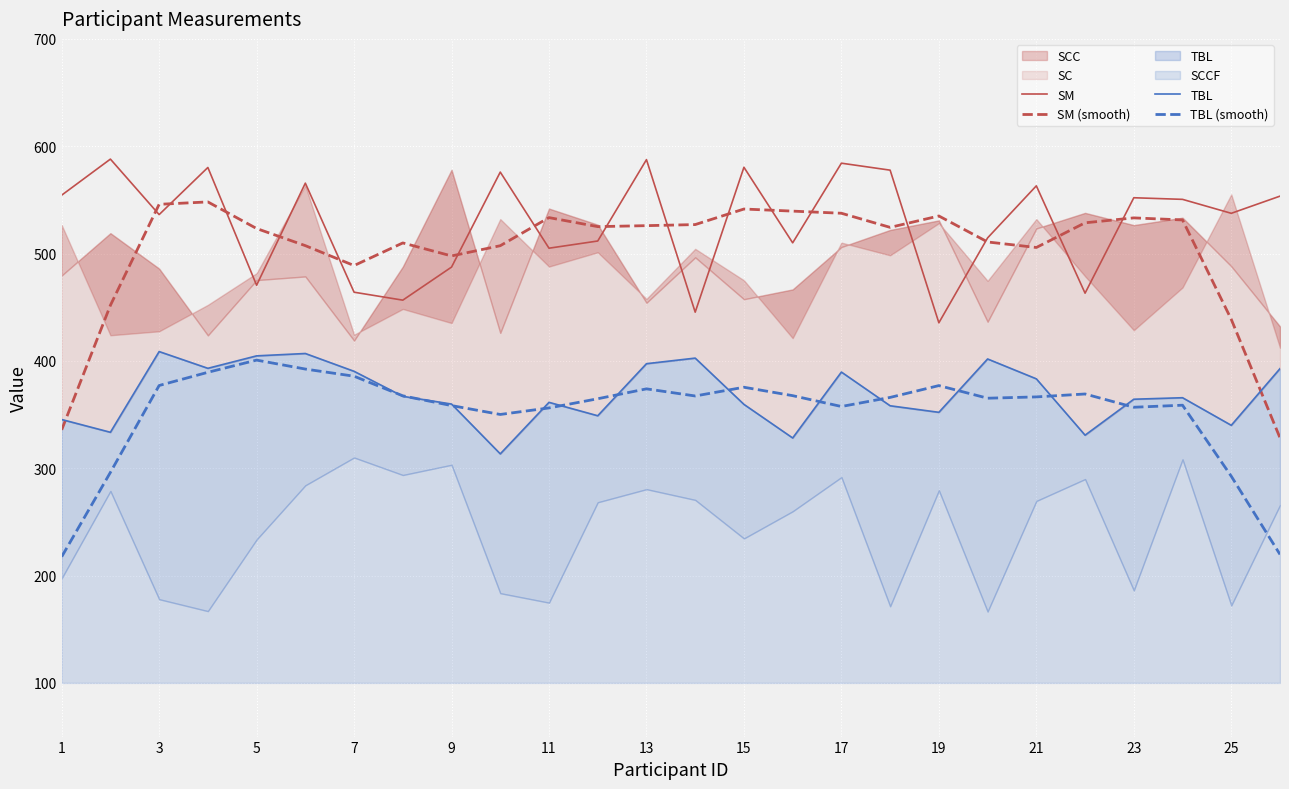

True or false: TBL (smooth) and SM cross at least once.

False